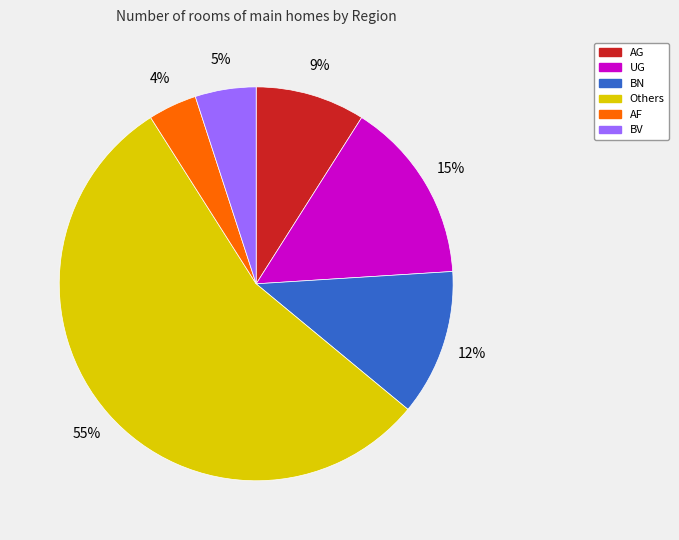

Count the number of slices in the pie.

6